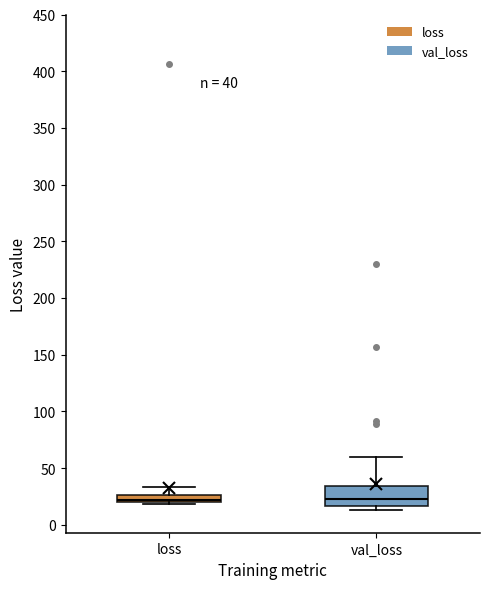

Comparing the boxes themselves (not the whiskers), which one is the tallest?

val_loss